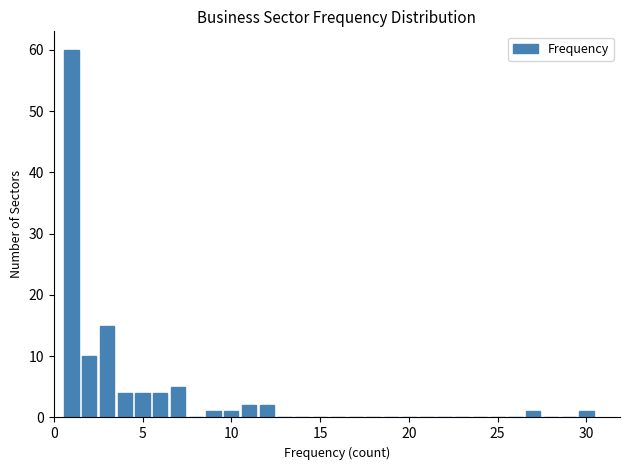

Read against the x-axis, roughly where is the centre of the tallest bar?

1.0